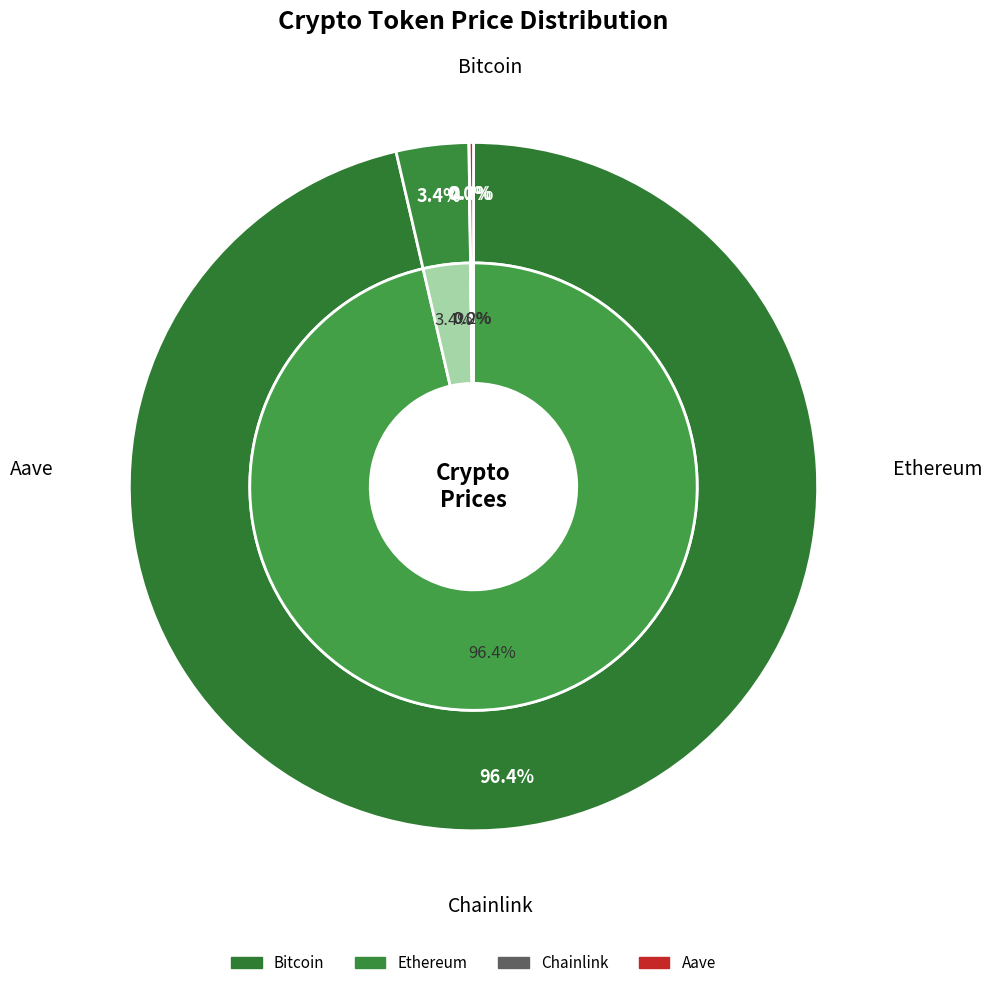

Is there a majority slice in this chart?

Yes